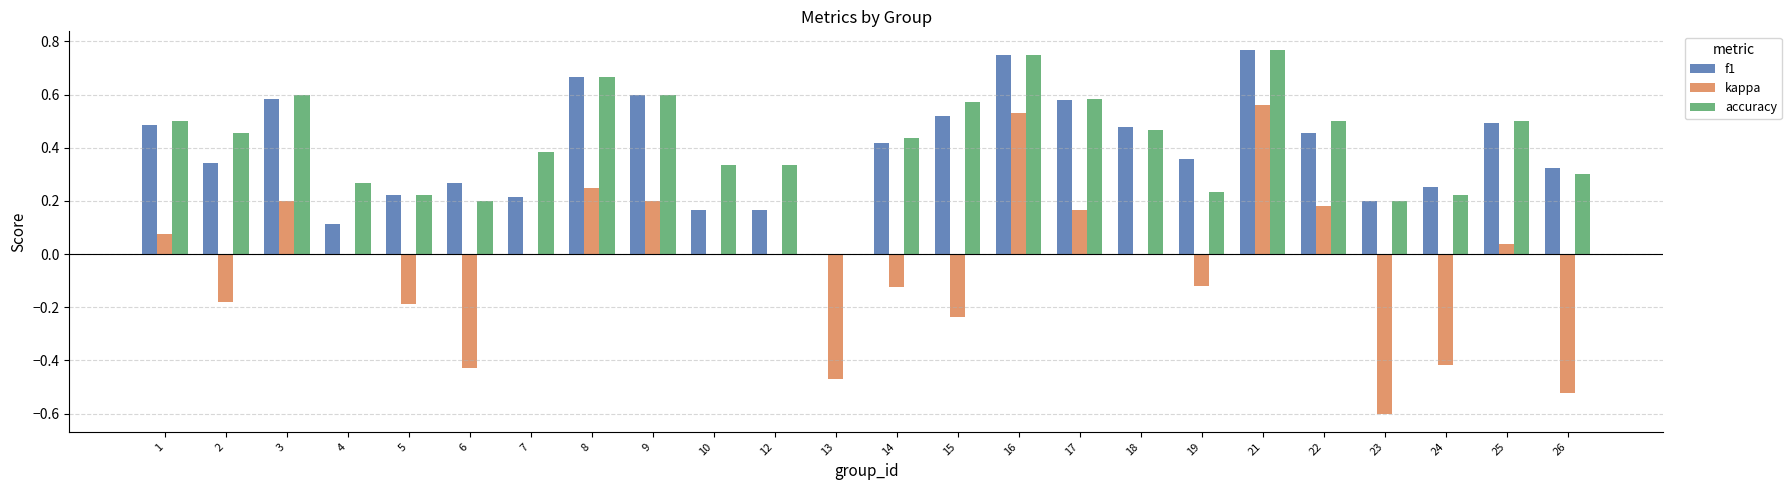

How many categories are shown in the chart?

24